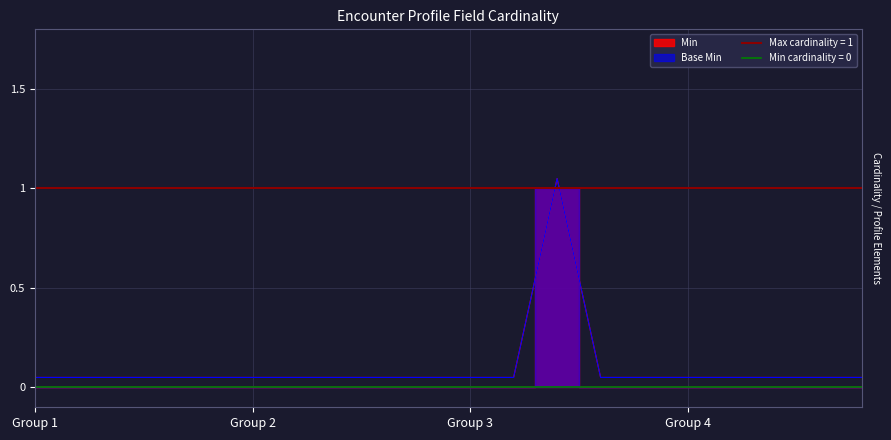

Which series has the largest total across all categories?

Min